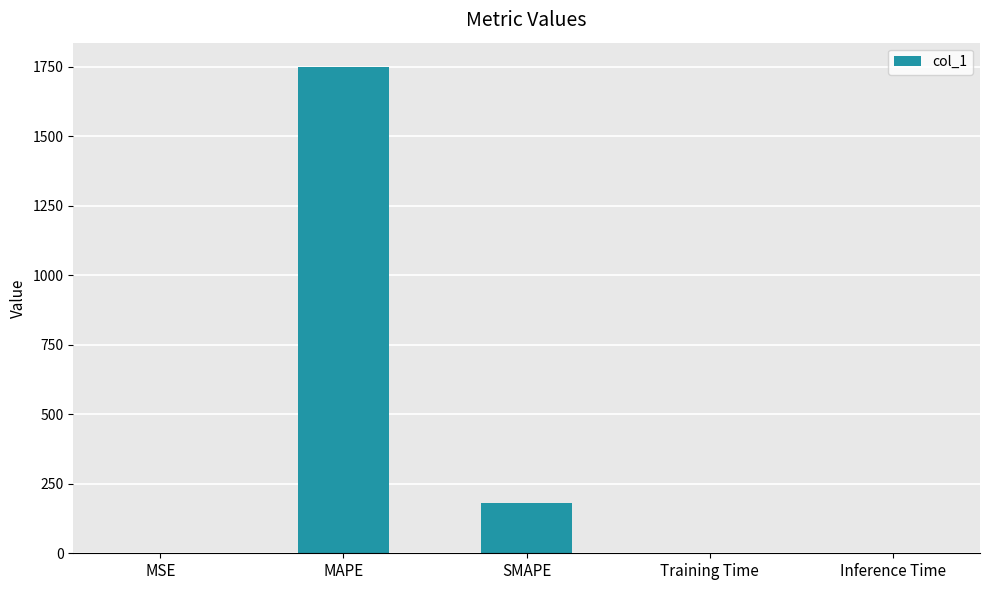

Does the chart contain stacked bars?

No